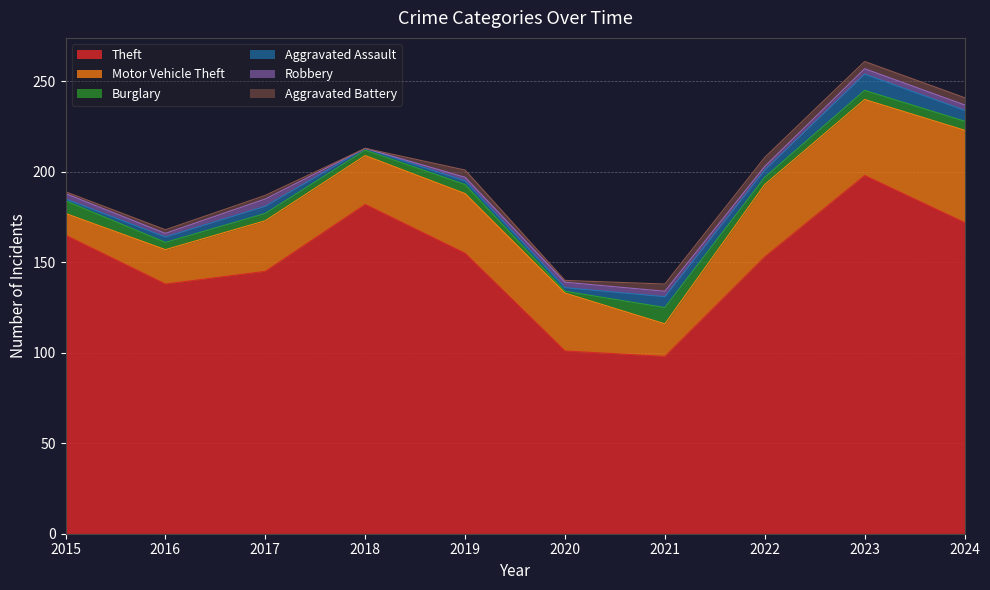

How many values in the Burglary series are below 5?

5